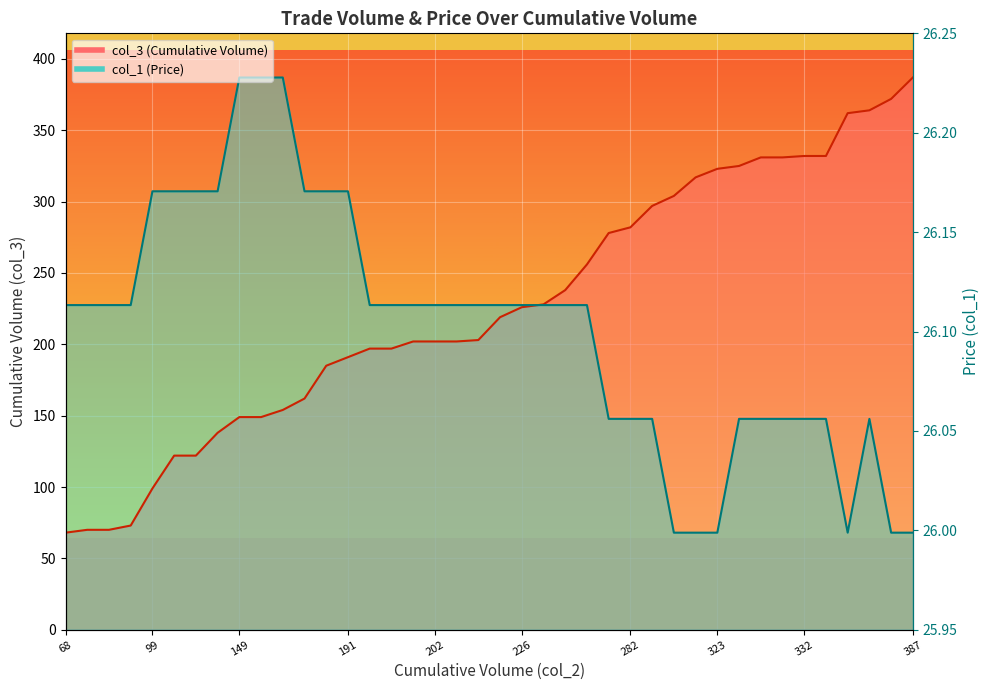

Where does the col_1 series first go above 227?

68